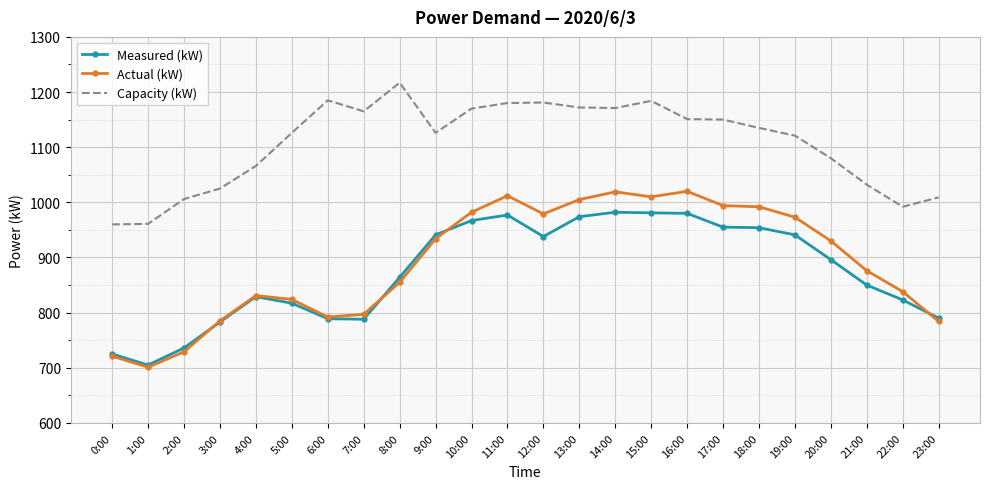

What is the approximate value of Measured (kW) at 10:00?

967